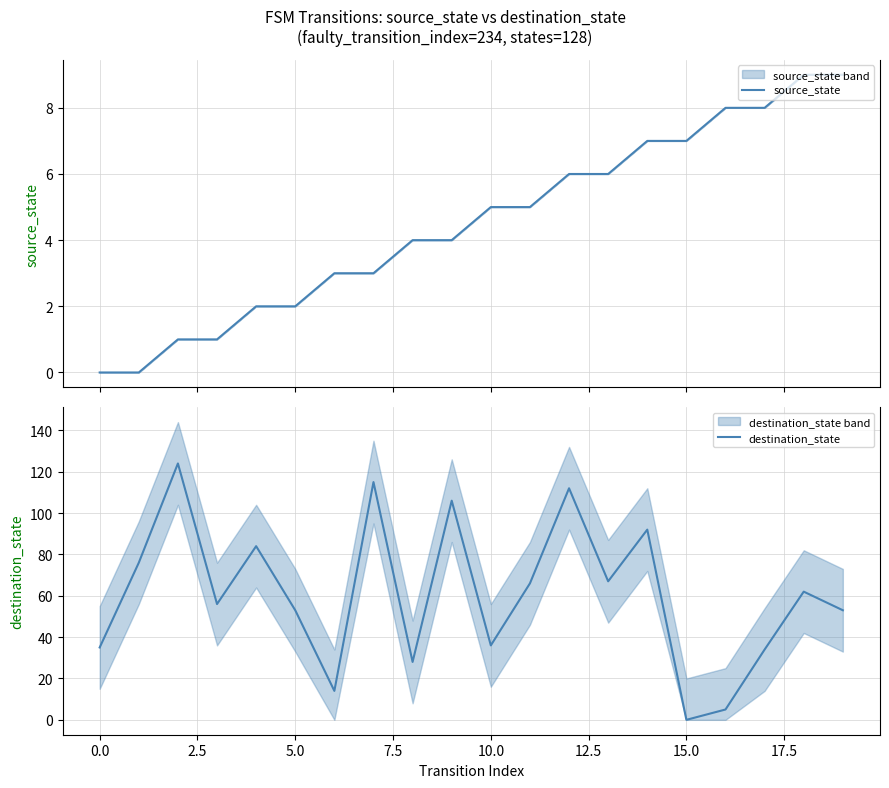

What are all the series names shown in the legend?

source_state, destination_state